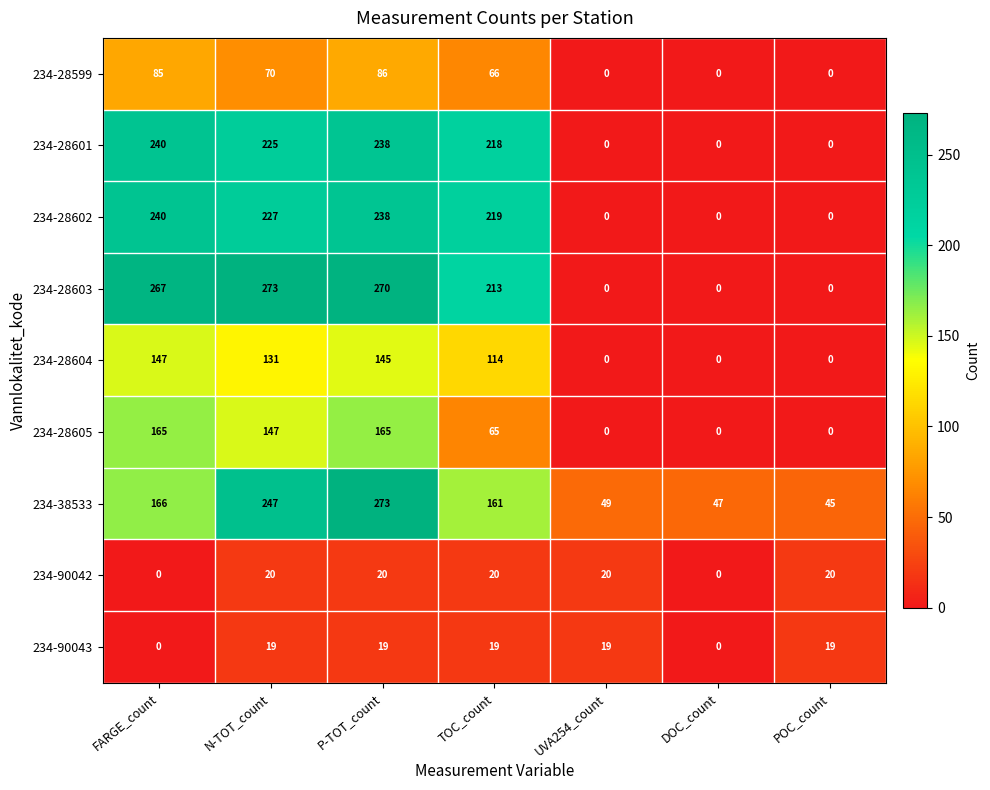

Where does the 234-28605 series first go above 65?

FARGE_count